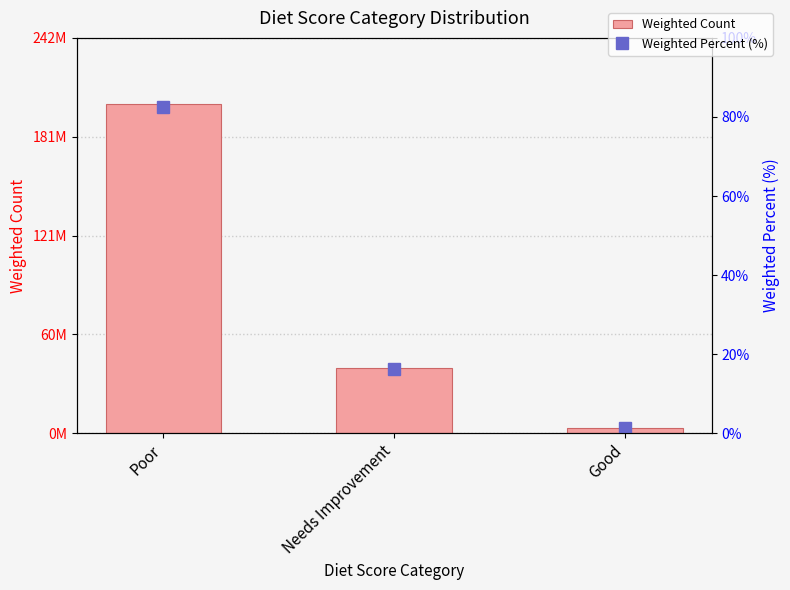

What is the label of the 2nd bar from the right?

Needs Improvement